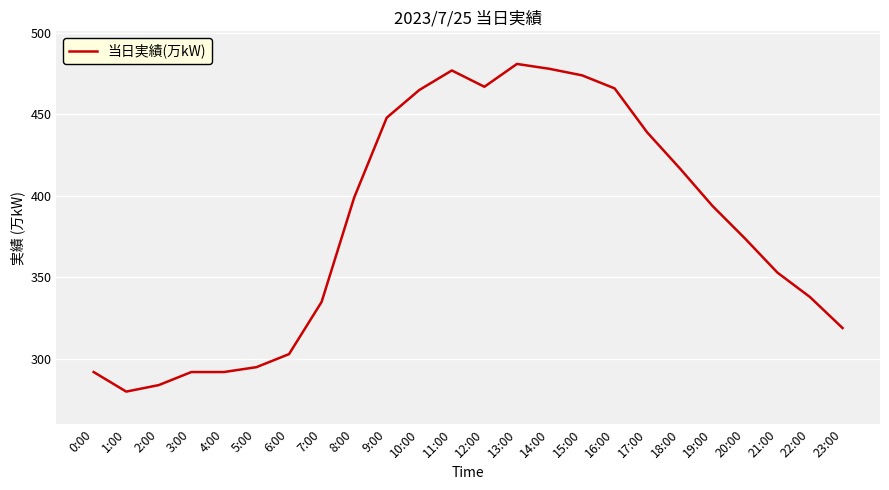

The value at 13:00 is 481. True or false?

True